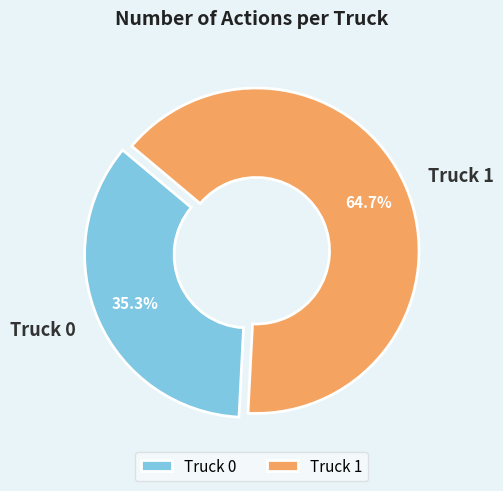

Combined, do Truck 1 and Truck 0 account for over 50%?

Yes